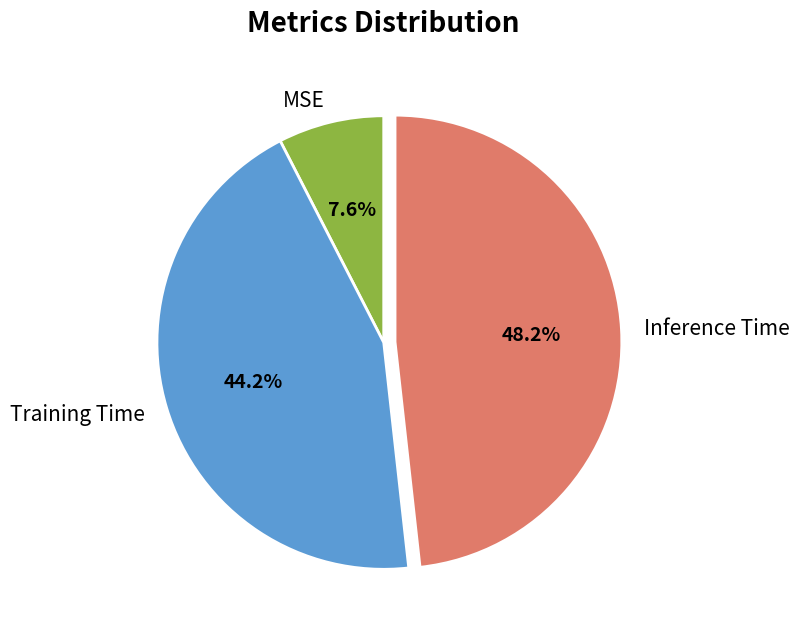

To the nearest percent, what percentage of the pie is Inference Time?

48%